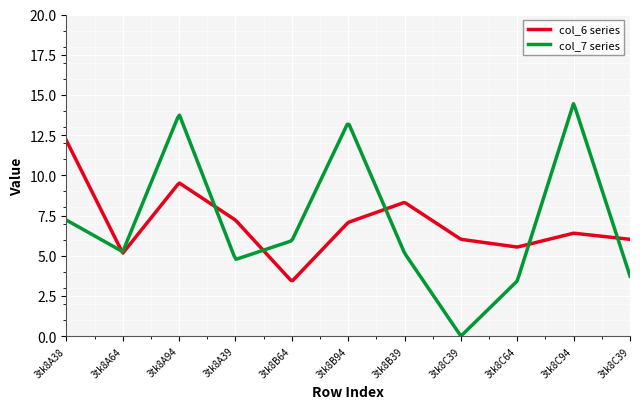

List the series in order of their peak value, lowest first.

col_6 series, col_7 series